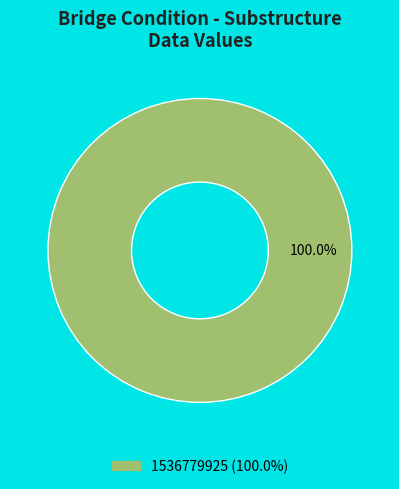

Rank the categories by value from lowest to highest.

1536779925 (100.0%)